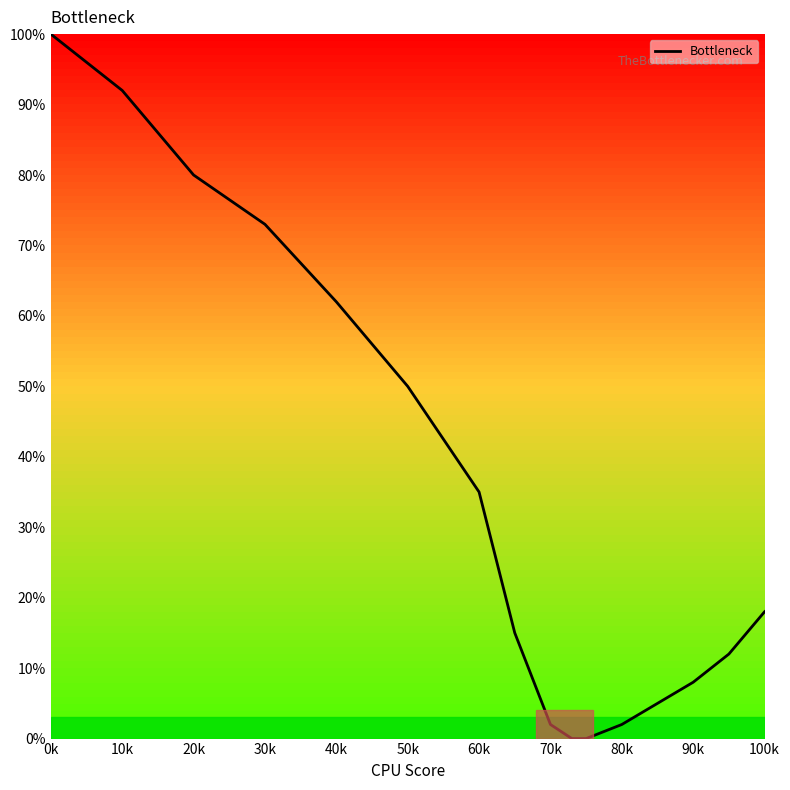

Reading left to right, what are all the values shown in this chart?

100	92	80	73	62	50	35	15	2	0	0	2	5	8	12	18	22	26	30	34